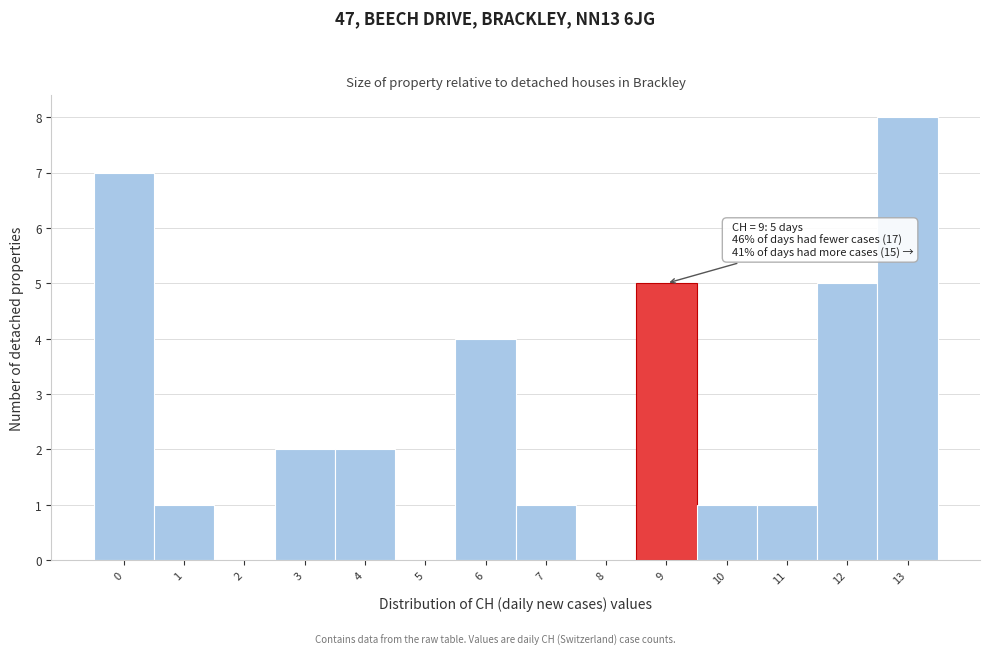

Reading left to right, list all the values displayed in this chart.

0=7	1=1	2=0	3=2	4=2	5=0	6=4	7=1	8=0	9=5	10=1	11=1	12=5	13=8